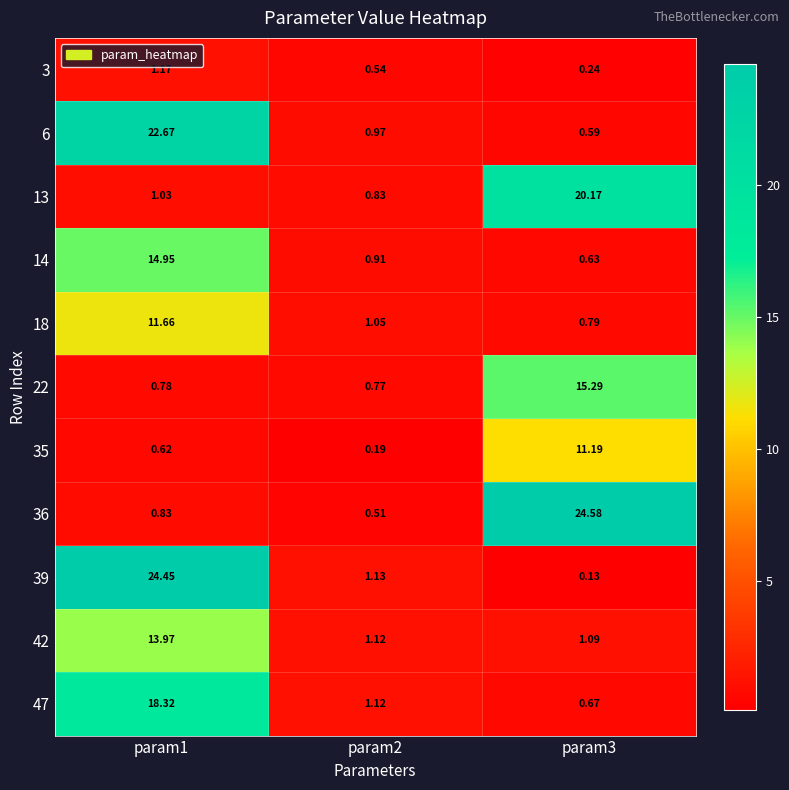

Is the value of 39 at param1 greater than the value of 36 at param2?

Yes